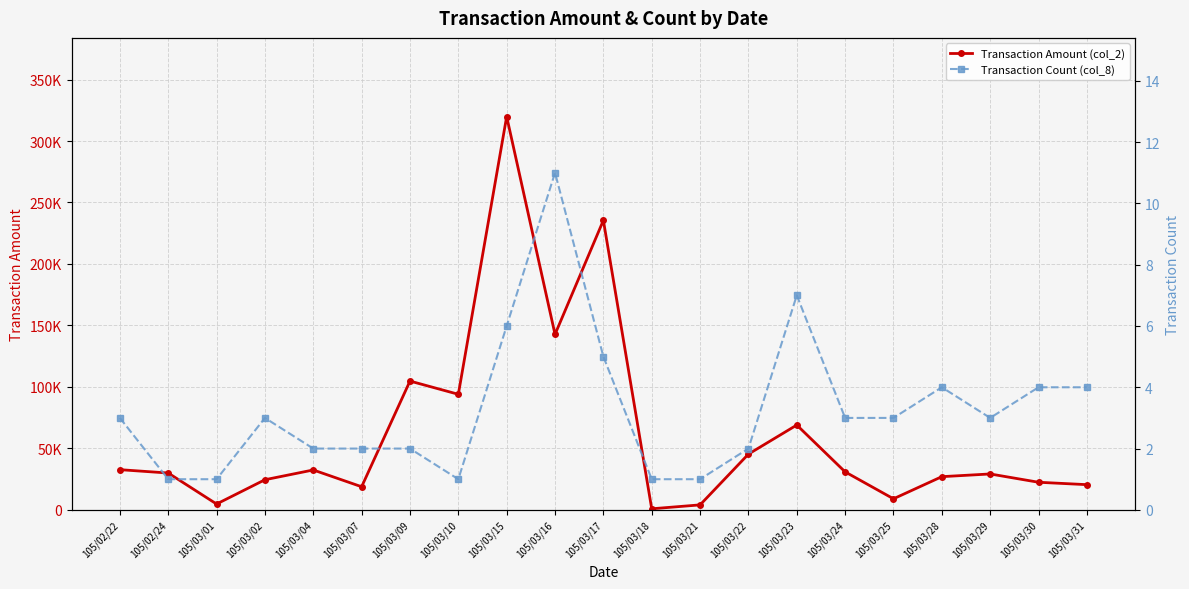

Reading right to left, transcribe all the data shown in this chart.

Transaction Amount (col_2): 20500	22450	29200	27000	9000	30900	68990	45340	4050	870	235490	142730	319900	94000	104750	18800	32450	24500	4750	29960	32690
Transaction Count (col_8): 4	4	3	4	3	3	7	2	1	1	5	11	6	1	2	2	2	3	1	1	3